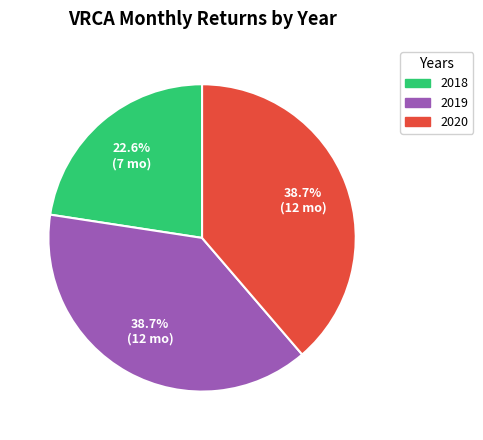

What percentage is NOT represented by 2019?

61.3%